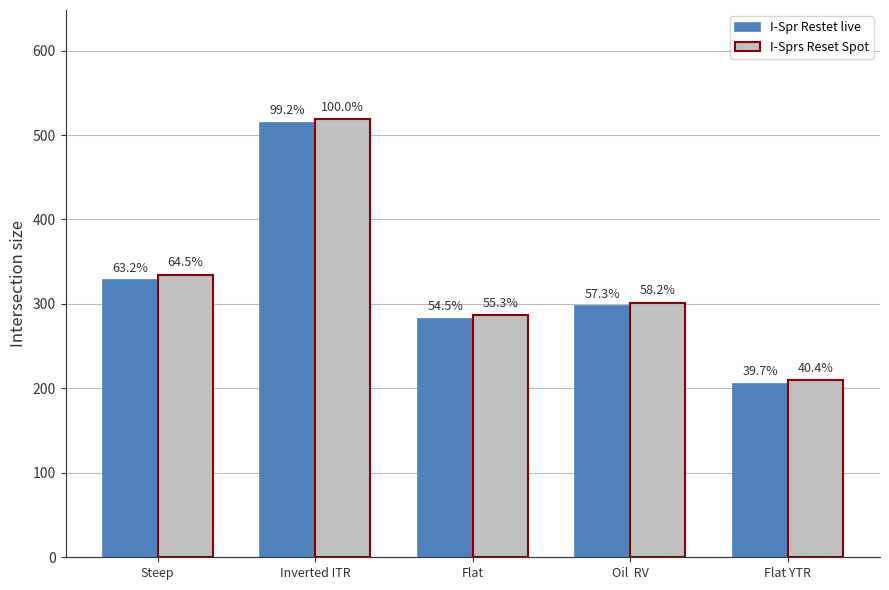

Where does the I-Sprs Reset Spot series first go above 301?

Steep